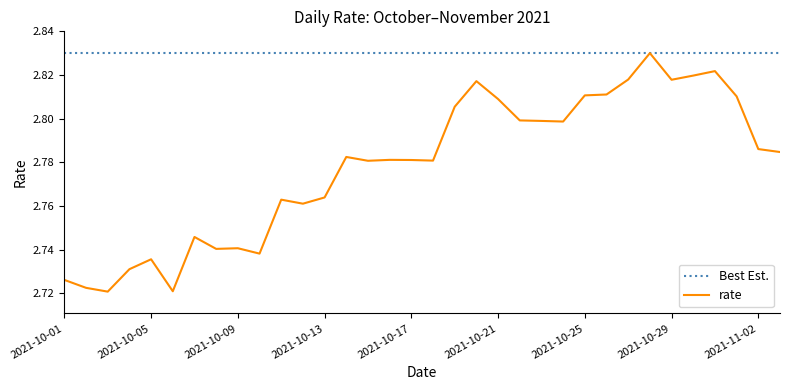

At which category does the chart reach its peak across all series?

2021-10-28